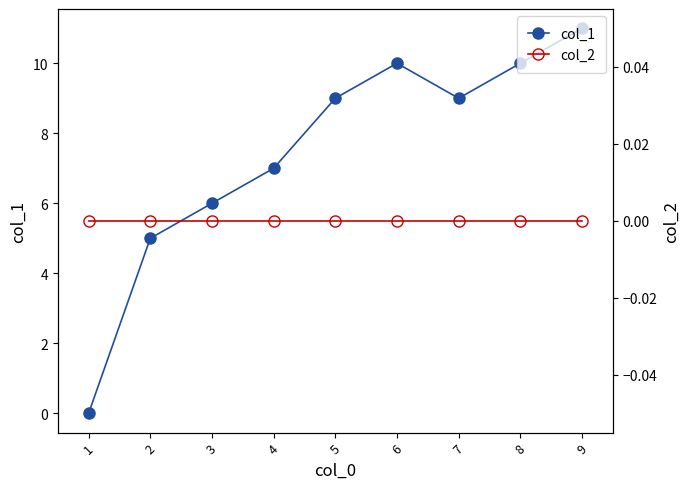

Reading right to left, extract all data points from this chart.

col_1: 9=11	8=10	7=9	6=10	5=9	4=7	3=6	2=5	1=0
col_2: 9=0	8=0	7=0	6=0	5=0	4=0	3=0	2=0	1=0